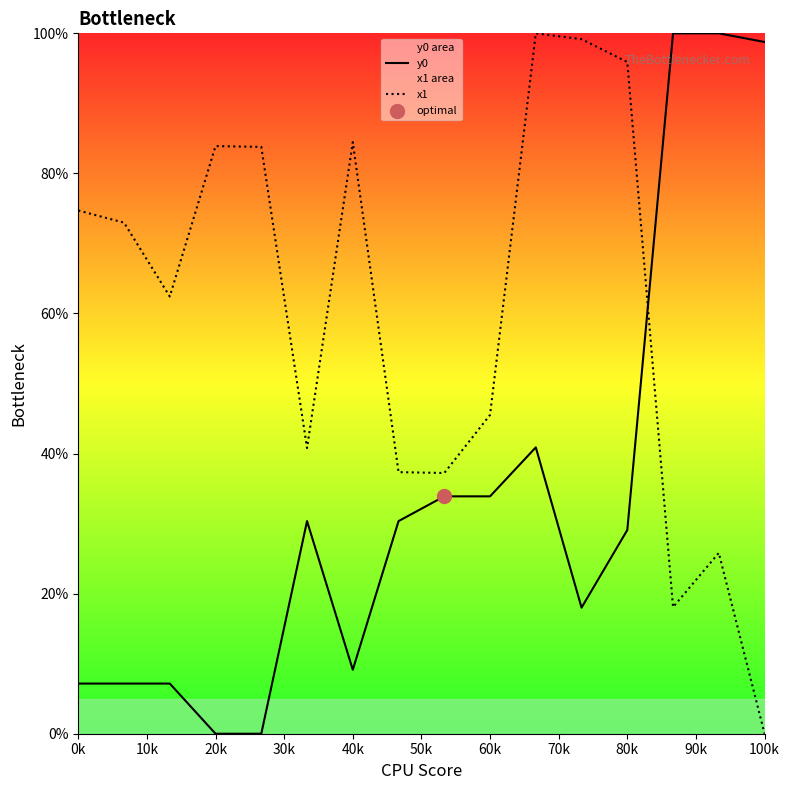

Which series has the largest total across all categories?

x1